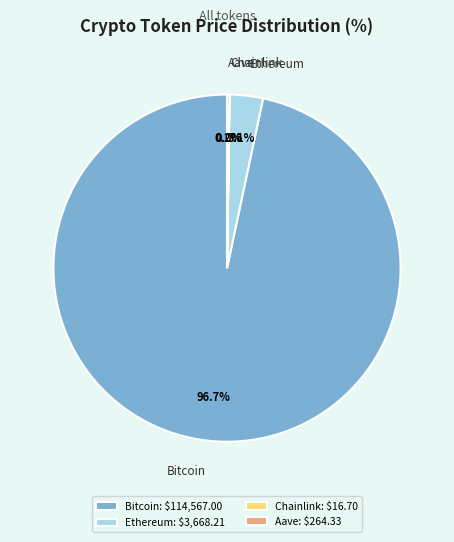

True or false: Bitcoin accounts for 91% of the total.

False